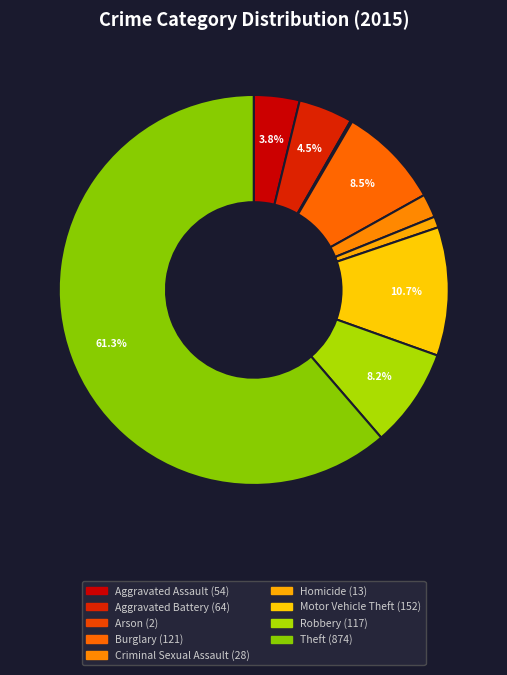

Between Burglary and Homicide, which is larger?

Burglary